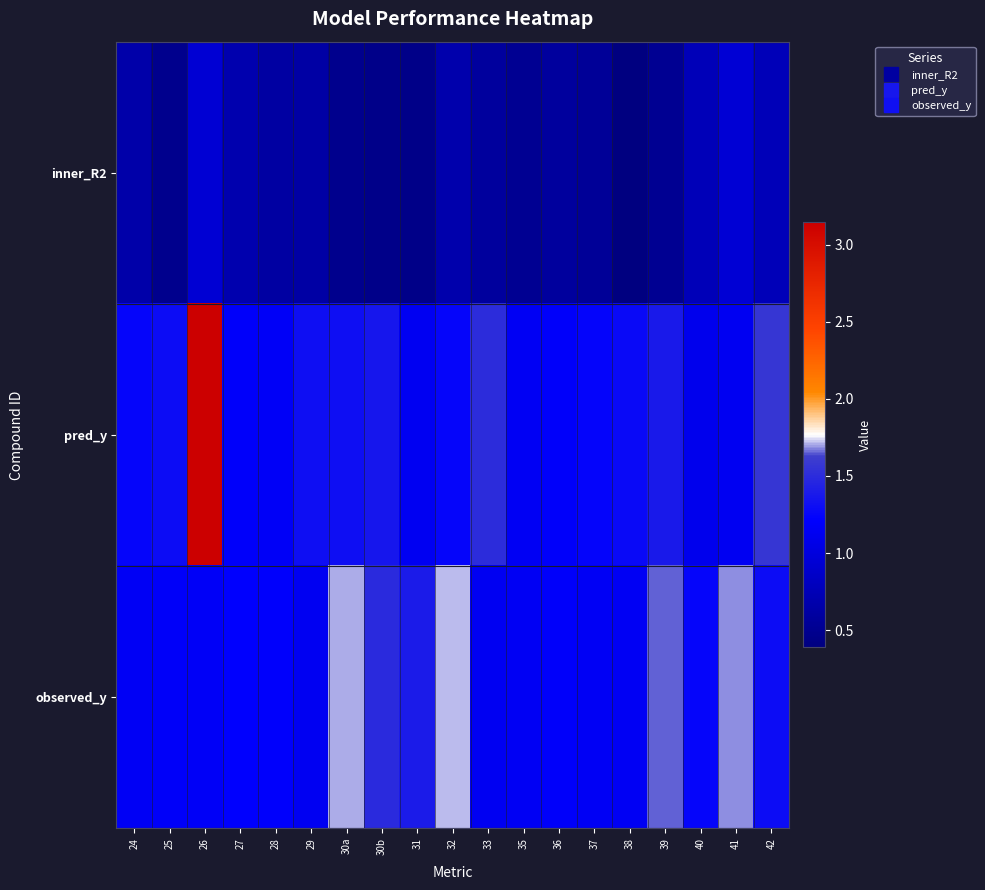

Which series changed the most between 32 and 40?

observed_y